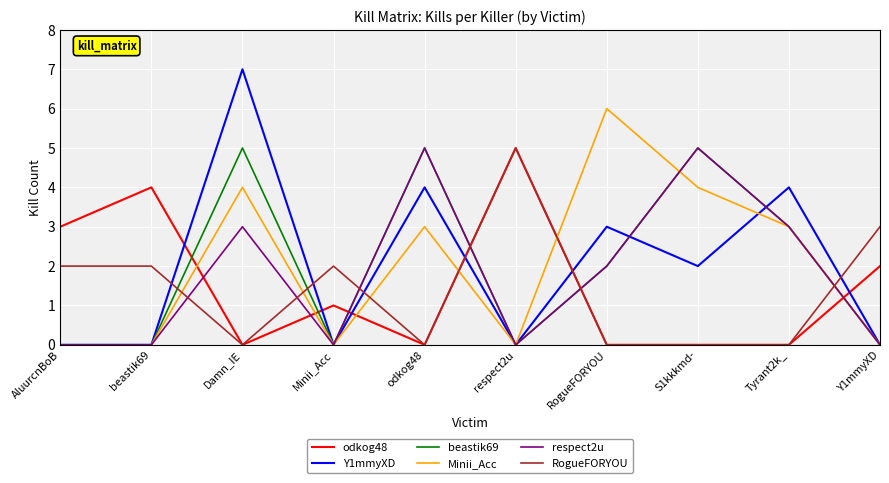

At which category is the sum across all series the highest?

Damn_IE